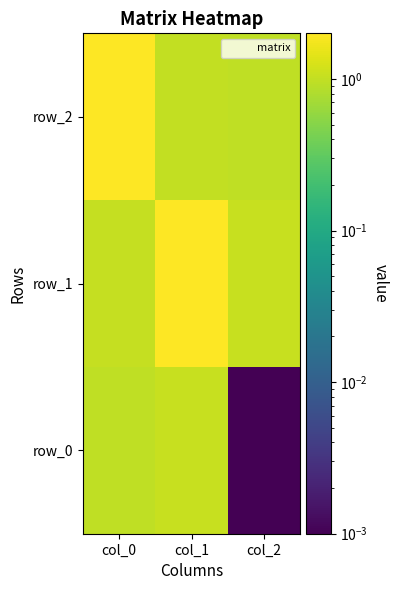

What is the difference between the maximum and minimum values in the row_0 series?

1.1